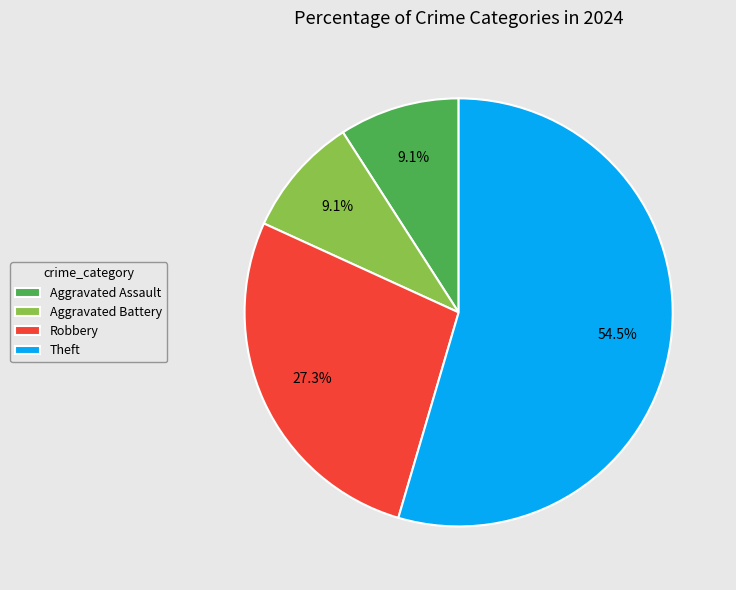

Count the number of slices in the pie.

4